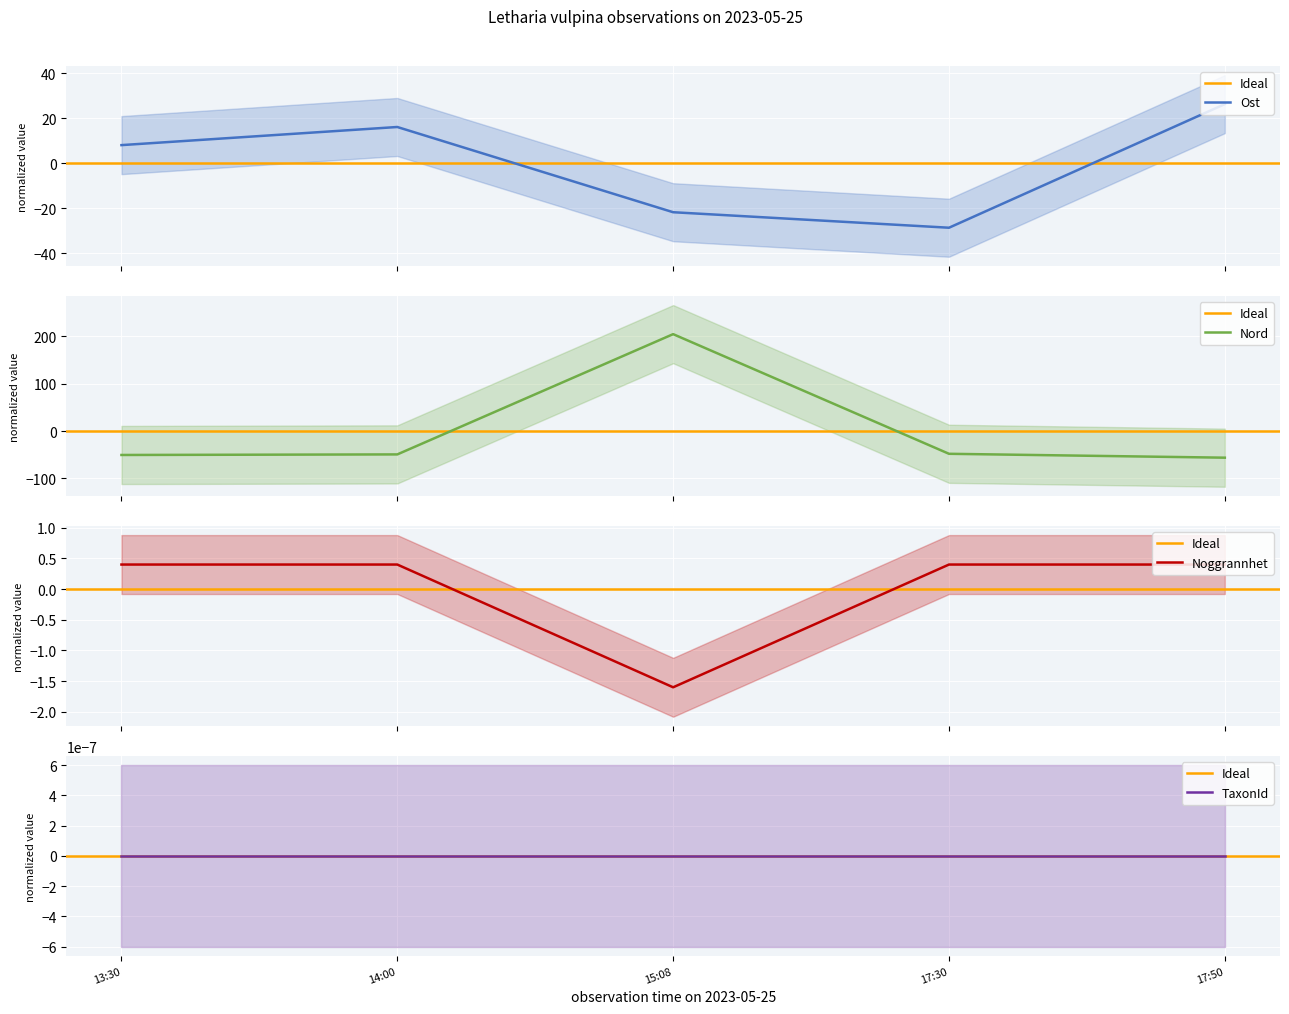

Which series has the widest spread of values?

Nord